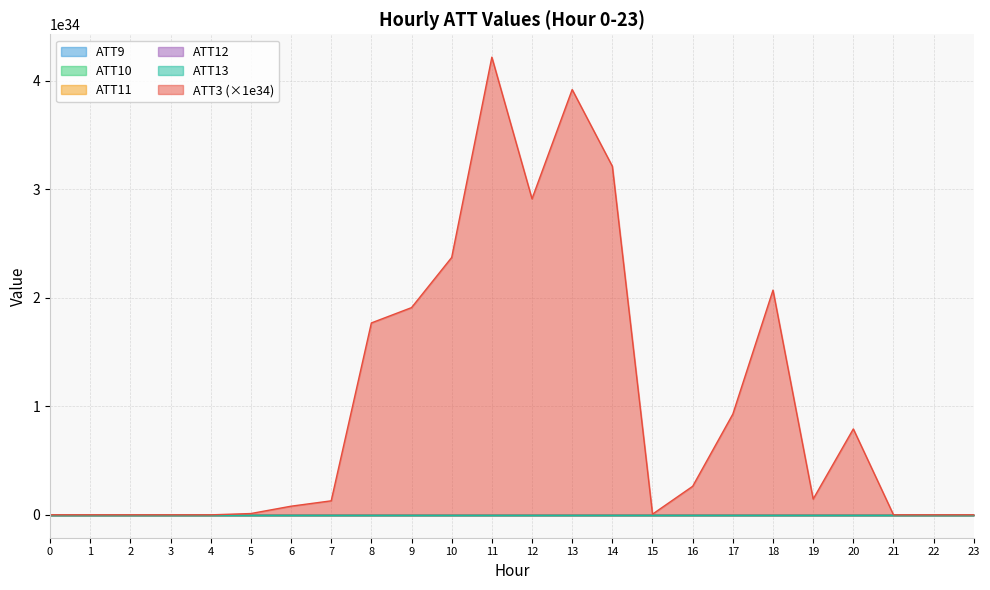

How many lines are shown in the chart?

6